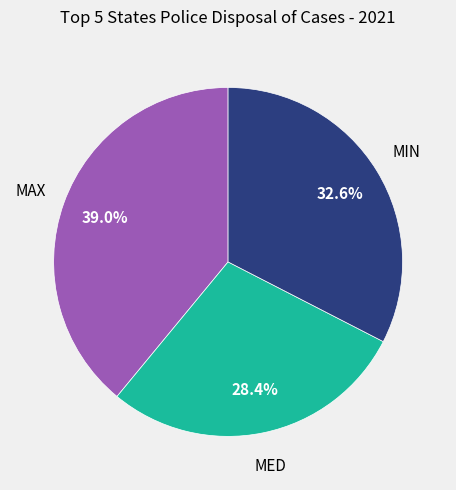

Is MAX the majority of the pie?

No